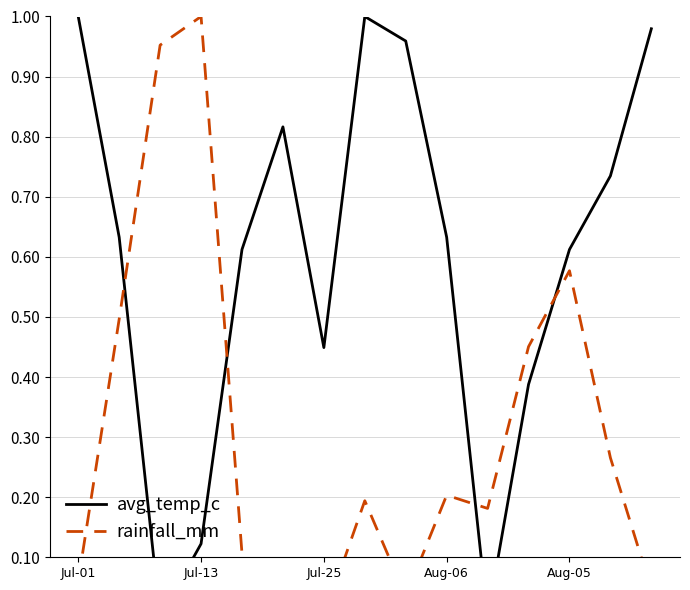

At 11, list the series in order from smallest to largest.

avg_temp_c, rainfall_mm